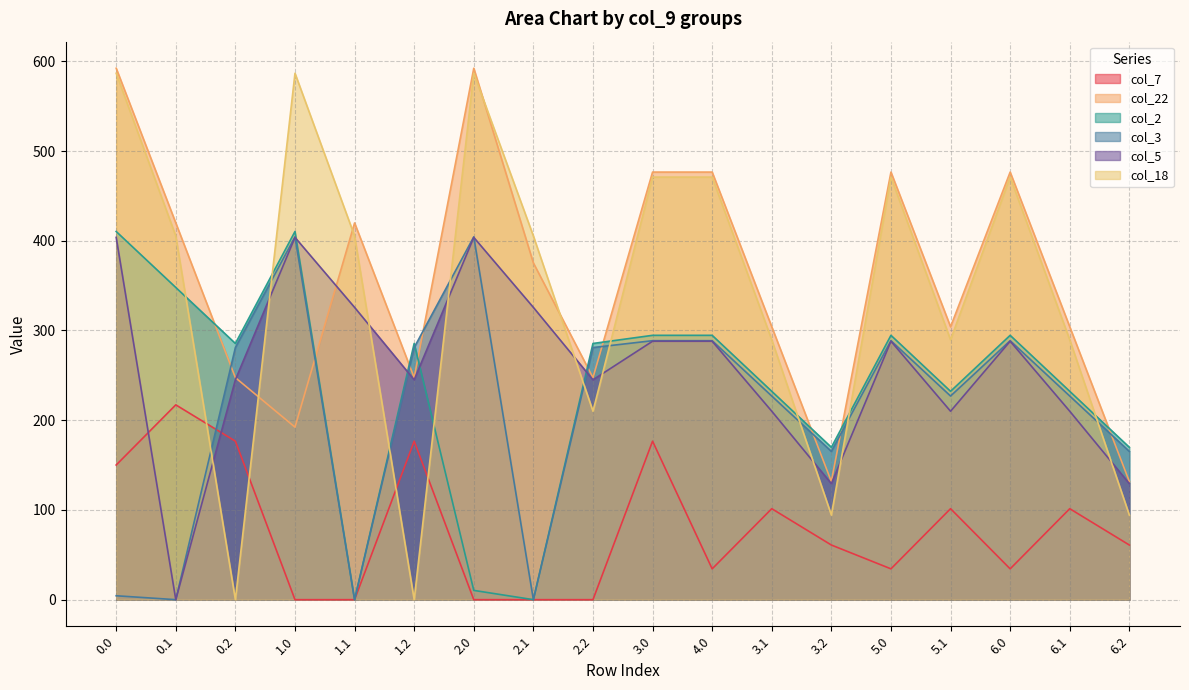

How many data points does each series have?

18